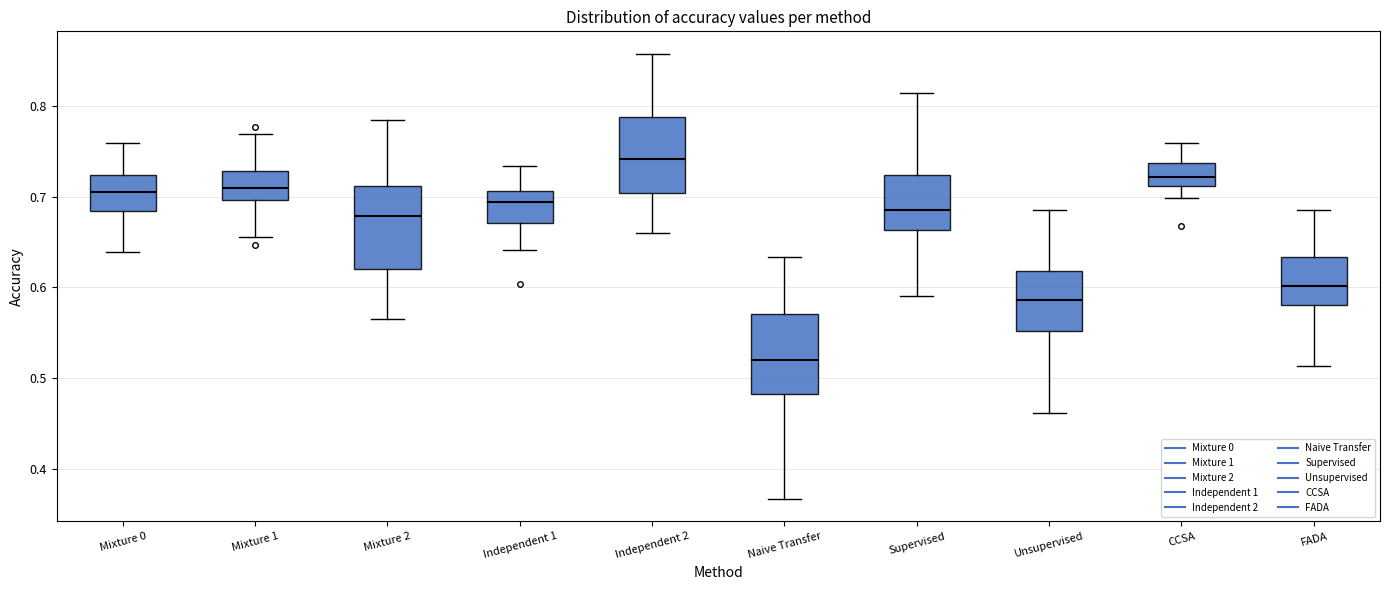

Reading left to right, transcribe this box plot: for each box, give where its median line is, the range the box spans, and where its two whiskers end, as read against the y-axis. The values are not printed on the chart, so give them approximately, as read against the axis.

Mixture 0: median 0.70, box 0.68 to 0.72, whiskers 0.64 to 0.76
Mixture 1: median 0.71, box 0.70 to 0.73, whiskers 0.66 to 0.77
Mixture 2: median 0.68, box 0.62 to 0.71, whiskers 0.56 to 0.78
Independent 1: median 0.69, box 0.67 to 0.71, whiskers 0.64 to 0.73
Independent 2: median 0.74, box 0.70 to 0.79, whiskers 0.66 to 0.86
Naive Transfer: median 0.52, box 0.48 to 0.57, whiskers 0.37 to 0.63
Supervised: median 0.69, box 0.66 to 0.72, whiskers 0.59 to 0.81
Unsupervised: median 0.59, box 0.55 to 0.62, whiskers 0.46 to 0.69
CCSA: median 0.72, box 0.71 to 0.74, whiskers 0.70 to 0.76
FADA: median 0.60, box 0.58 to 0.63, whiskers 0.51 to 0.69